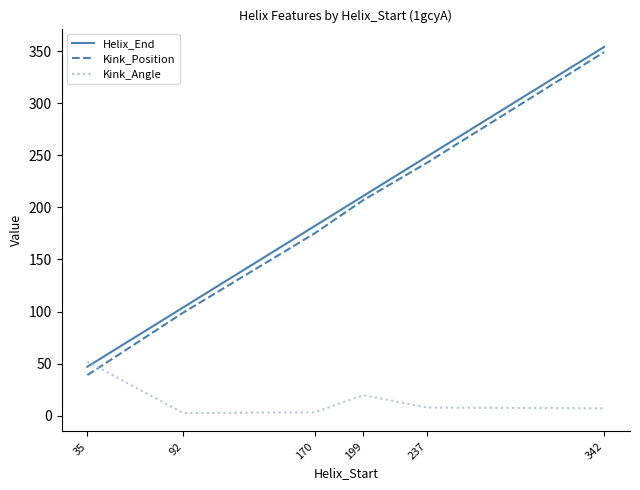

Where is Kink_Angle nearest to the value 27?

199